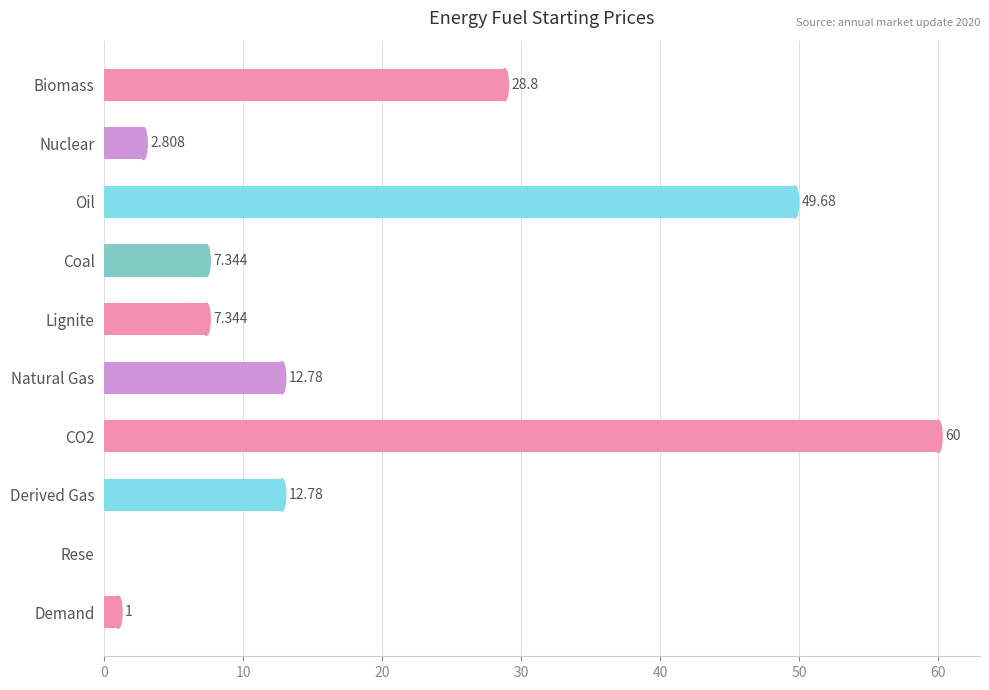

At which label is the value closest to 30?

Biomass